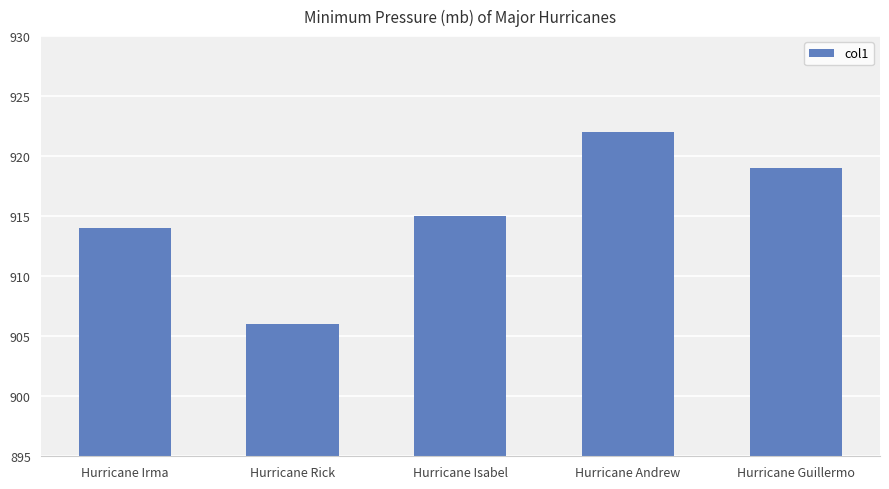

What is the change in value from Hurricane Rick to Hurricane Isabel?

+9